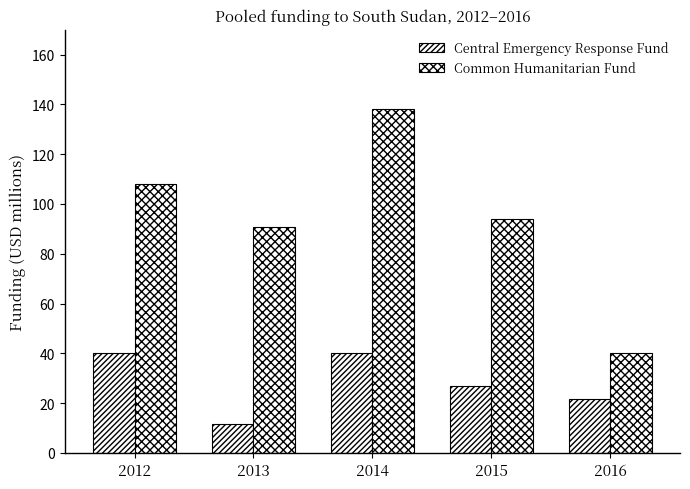

How many bars are there in total?

10